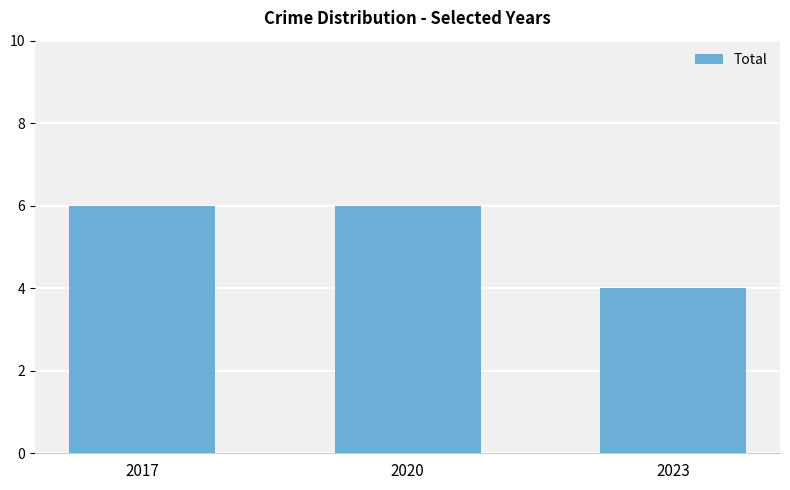

What is the difference between the maximum and minimum values?

2